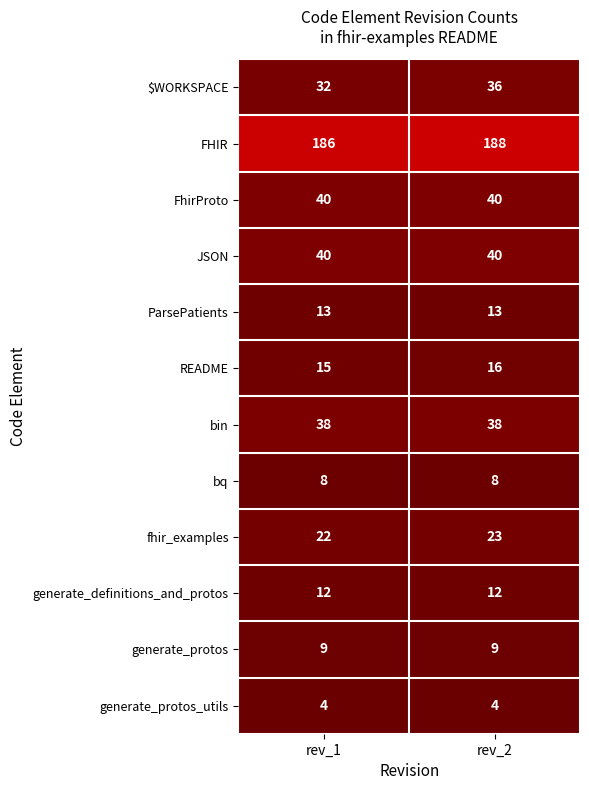

Reading right to left, extract all data points from this chart.

$WORKSPACE: 36	32
FHIR: 188	186
FhirProto: 40	40
JSON: 40	40
ParsePatients: 13	13
README: 16	15
bin: 38	38
bq: 8	8
fhir_examples: 23	22
generate_definitions_and_protos: 12	12
generate_protos: 9	9
generate_protos_utils: 4	4